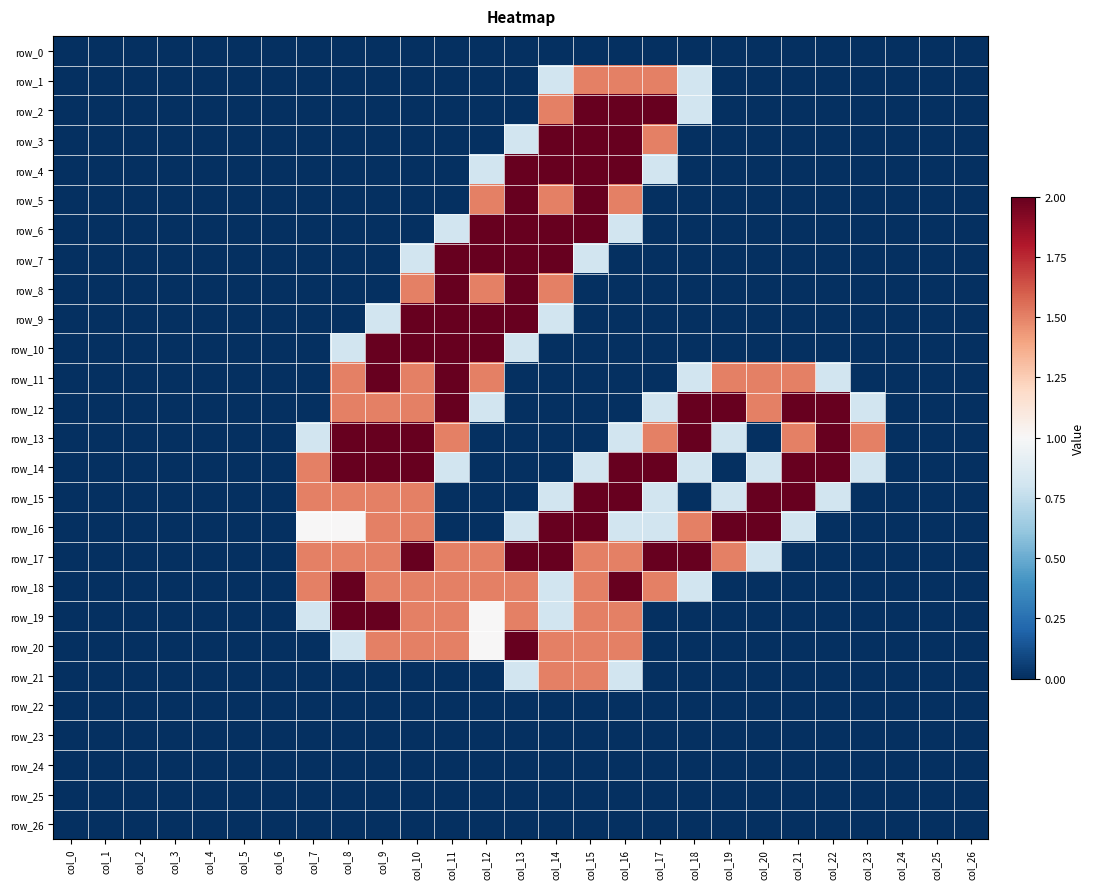

At which category is the sum across all series the highest?

col_15